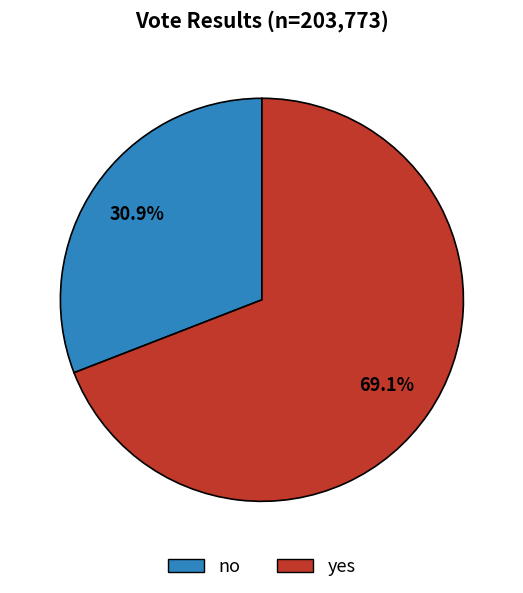

Count the number of slices in the pie.

2